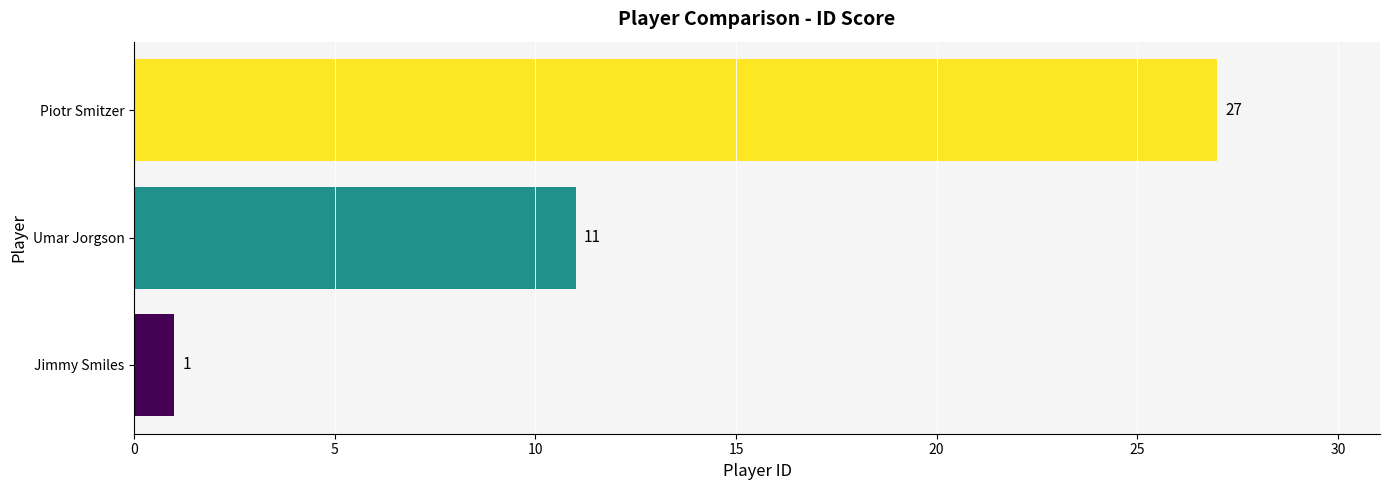

Count the number of data series in this chart.

1